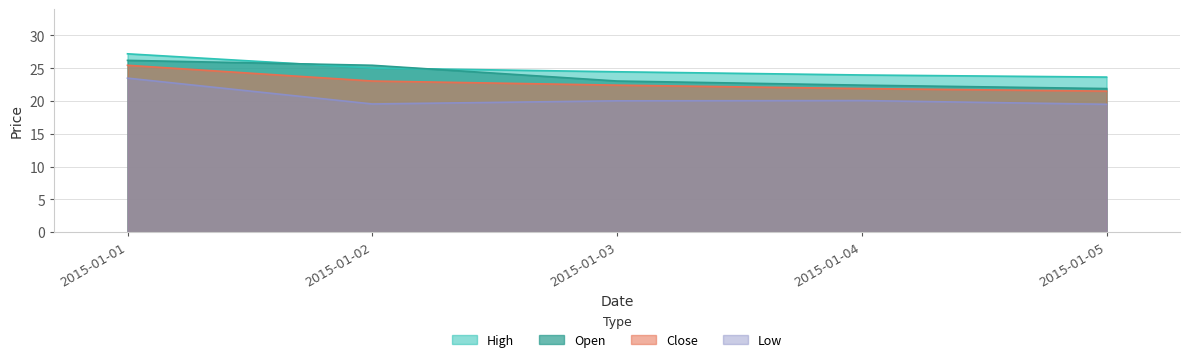

At how many categories does at least one series exceed 21?

5